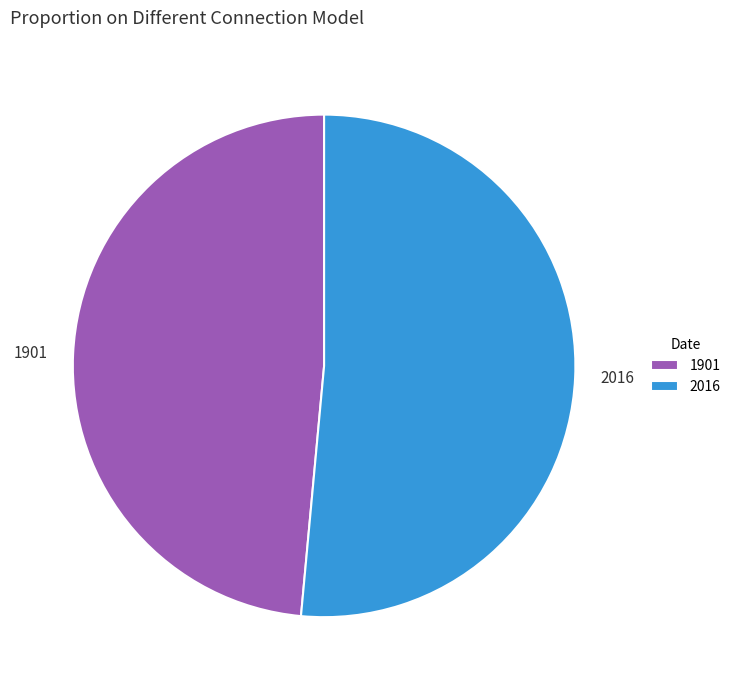

How many slices are in this pie chart?

2